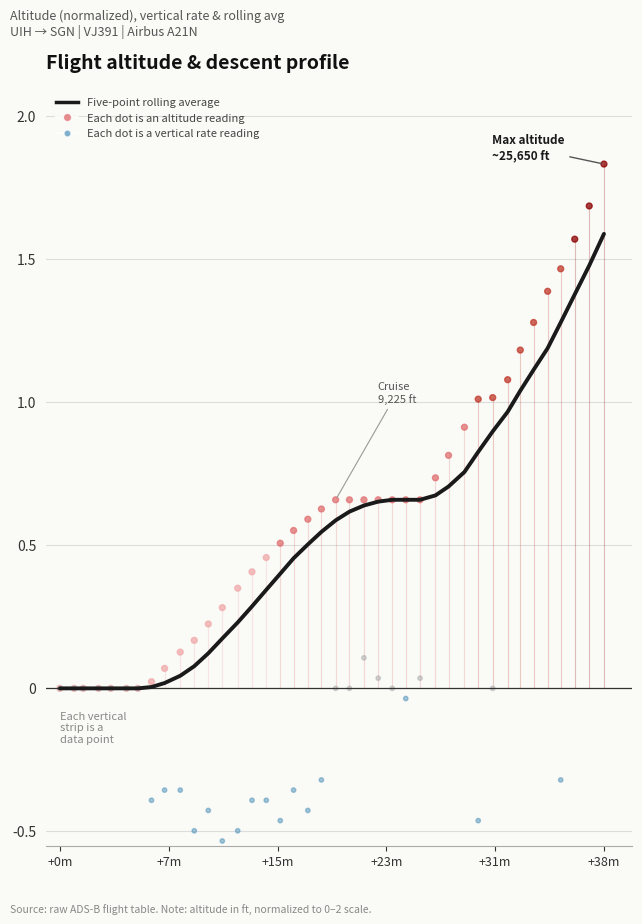

Which series has the largest total across all categories?

altitude (each dot is a data point)